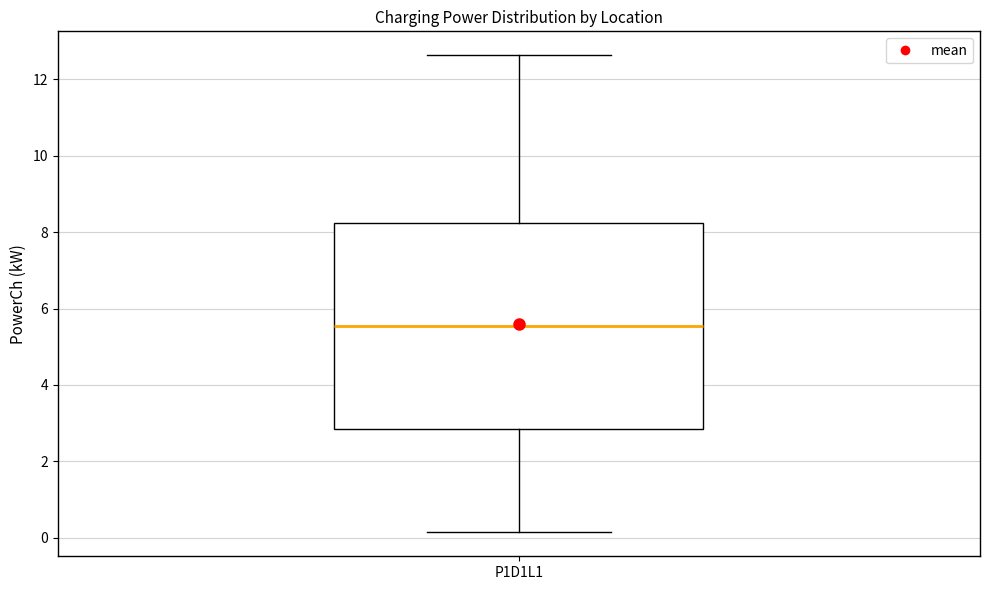

Transcribe this box plot: give where the median line is, the range the box spans, and where the two whiskers end, as read against the y-axis. The values are not printed on the chart, so give them approximately, as read against the axis.

median 5.6, box 2.8 to 8.2, whiskers 0.2 to 12.6